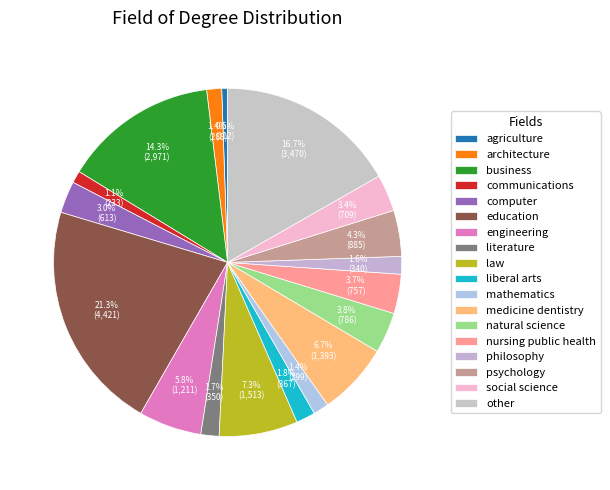

To the nearest percent, what is the combined percentage of architecture and medicine dentistry?

8%